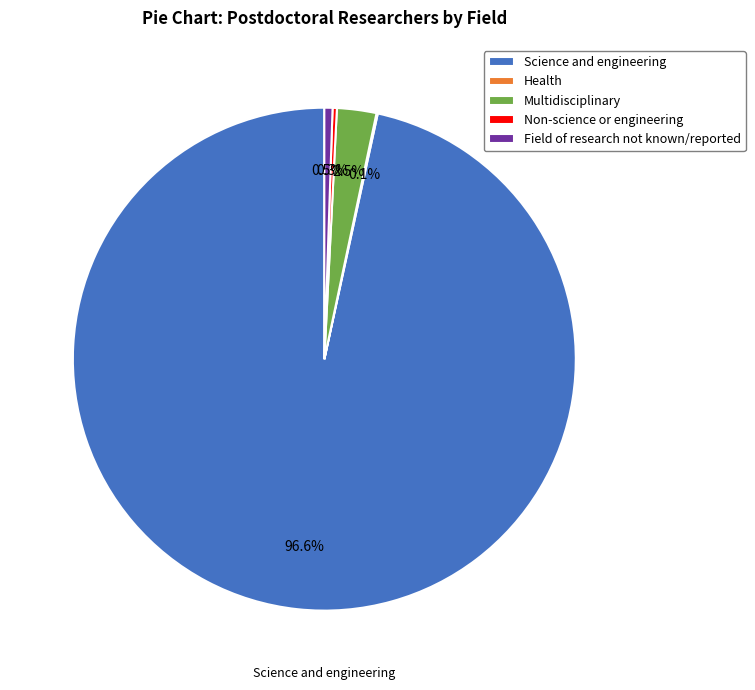

Between Field of research not known/reported and Multidisciplinary, which is larger?

Multidisciplinary